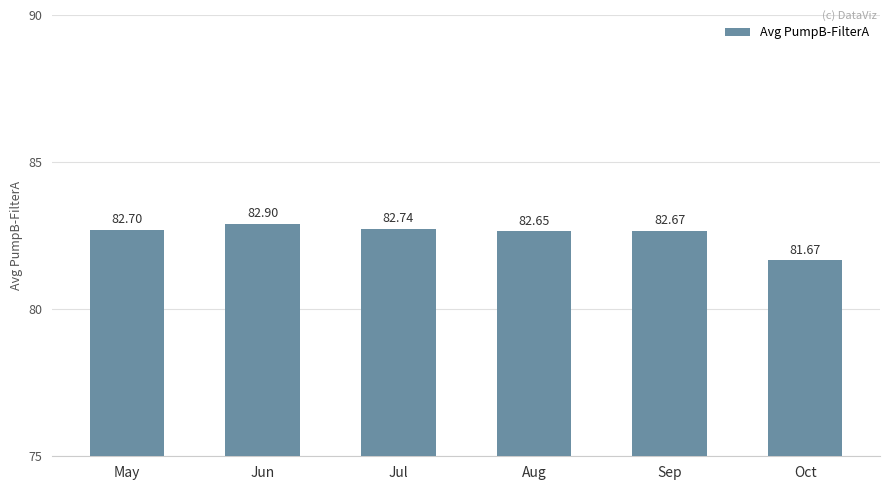

What is the minimum value shown in the chart?

81.7